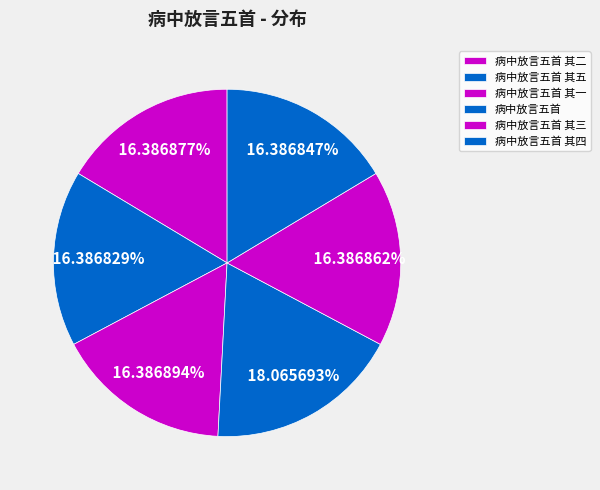

Which has a higher value, 病中放言五首 or 病中放言五首 其五?

病中放言五首